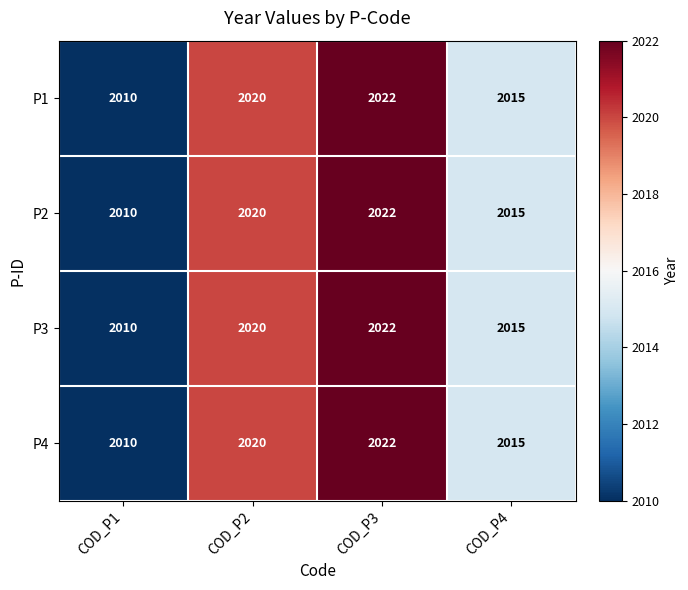

How many distinct data groups are displayed?

4